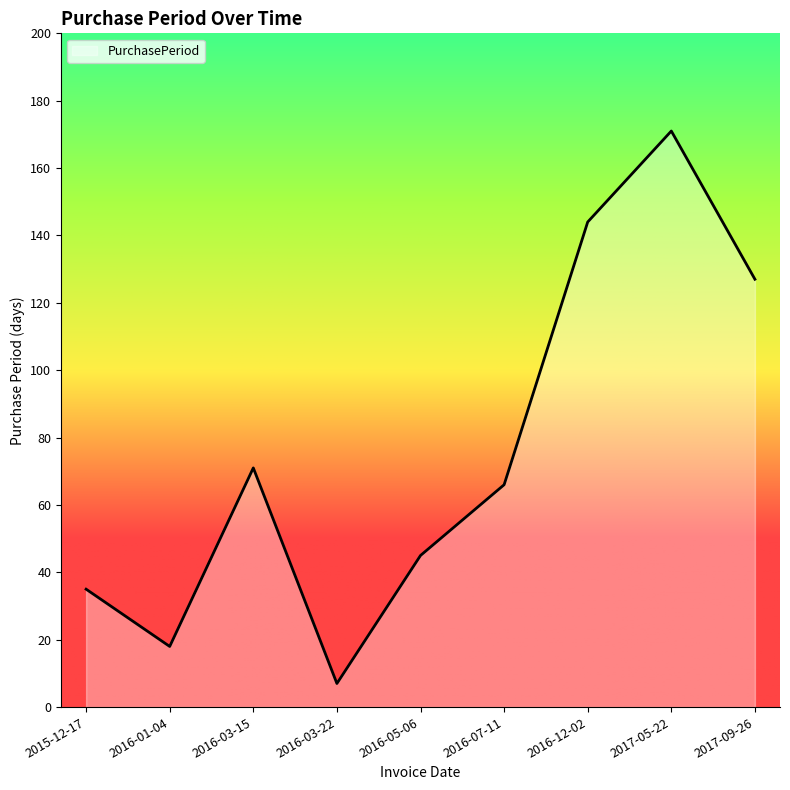

Is it true that the value at 2016-03-15 is 125?

False